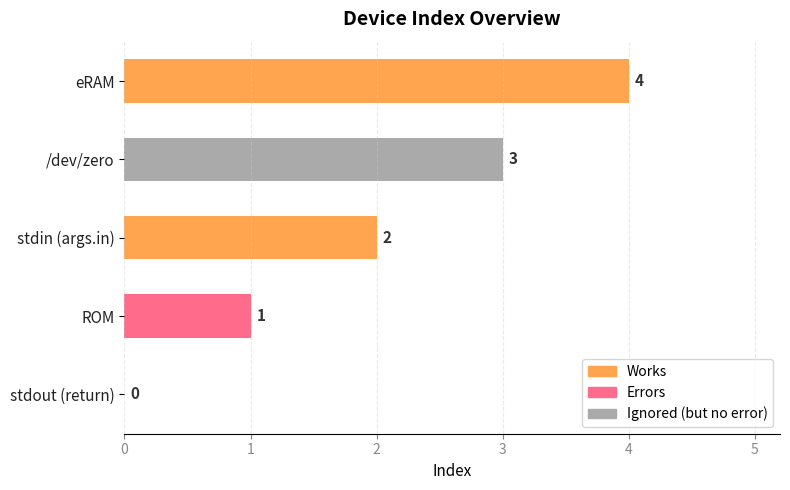

What is the value of the 2nd bar from the left?

2